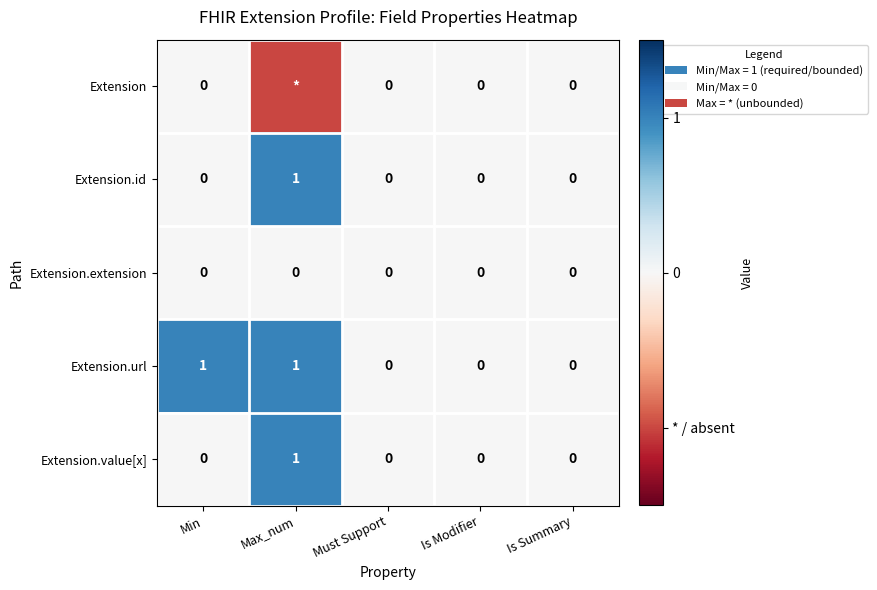

Is it true that Extension.url equals 0 at Is Summary?

True